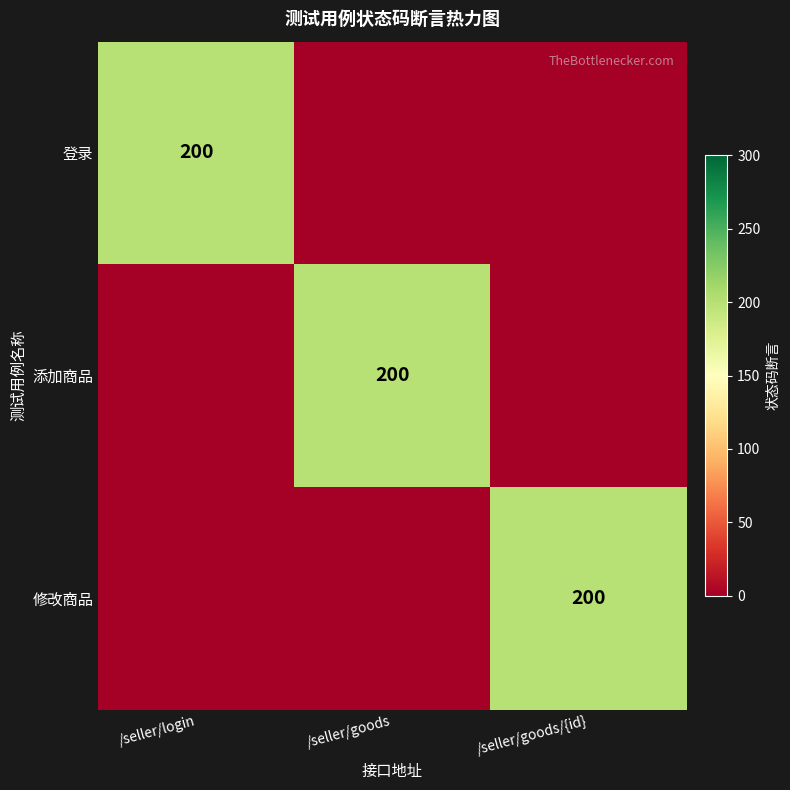

Is it true that 修改商品 equals 200 at /seller/goods/{id}?

True